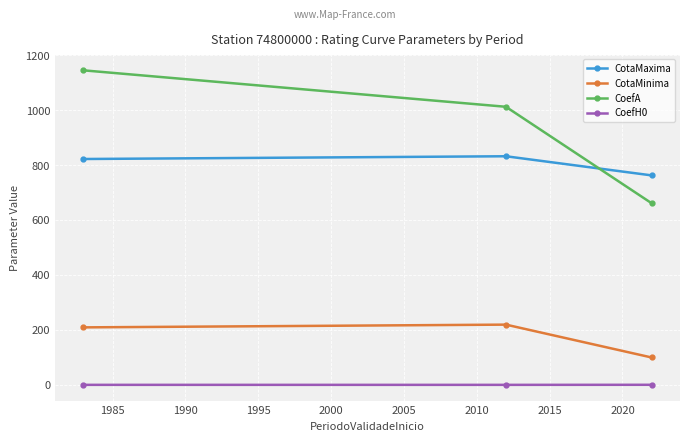

What is the minimum value shown in the chart?

-0.7